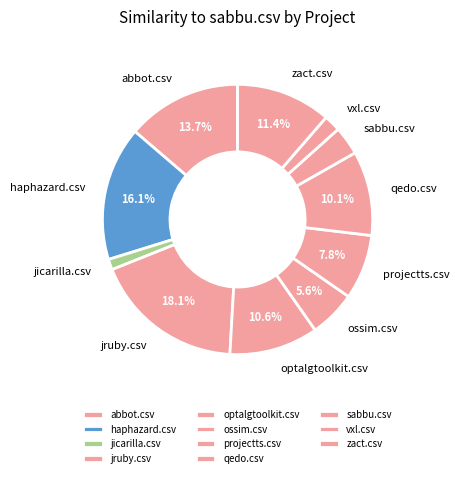

How many slices are in this pie chart?

11